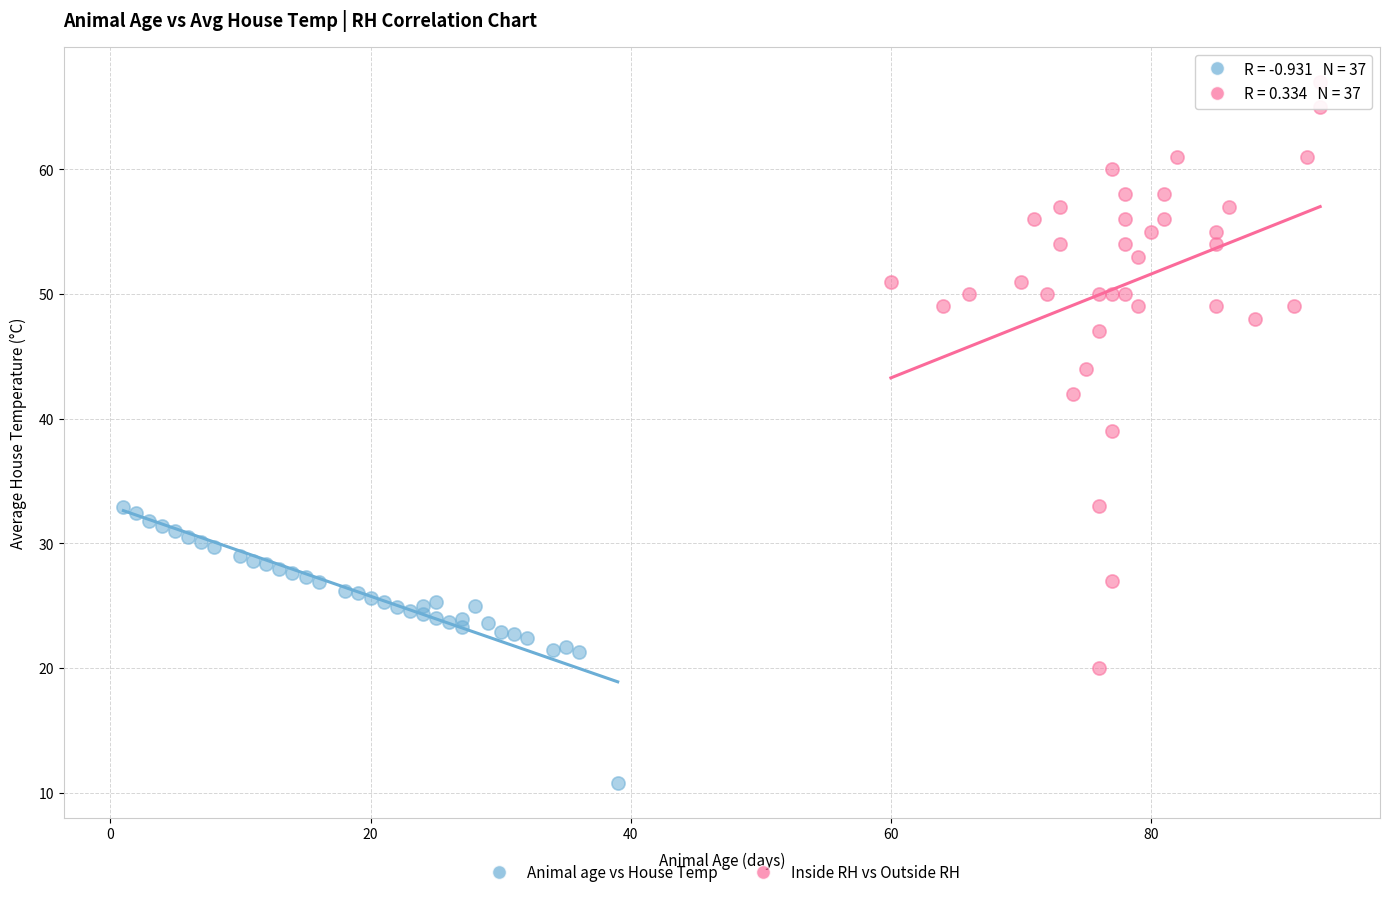

Which series has the widest spread of Y values?

Inside RH vs Outside RH